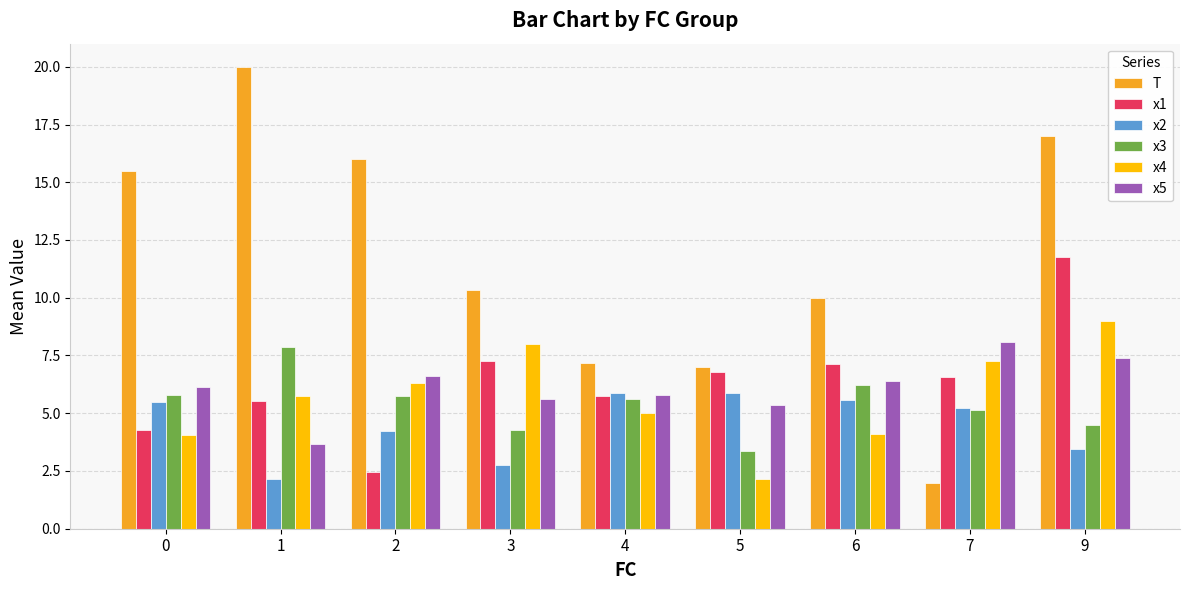

At how many categories does at least one series exceed 19?

1